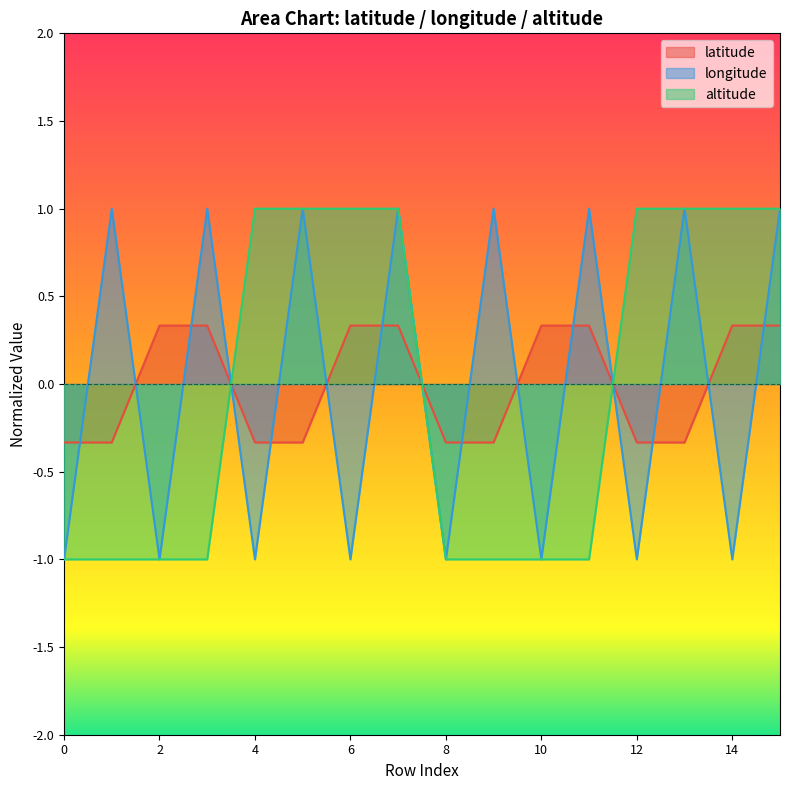

Reading left to right, list all the values displayed in this chart.

latitude: -0.3	-0.3	0.3	0.3	-0.3	-0.3	0.3	0.3	-0.3	-0.3	0.3	0.3	-0.3	-0.3	0.3	0.3
longitude: -1.0	1.0	-1.0	1.0	-1.0	1.0	-1.0	1.0	-1.0	1.0	-1.0	1.0	-1.0	1.0	-1.0	1.0
altitude: -1.0	-1.0	-1.0	-1.0	1.0	1.0	1.0	1.0	-1.0	-1.0	-1.0	-1.0	1.0	1.0	1.0	1.0